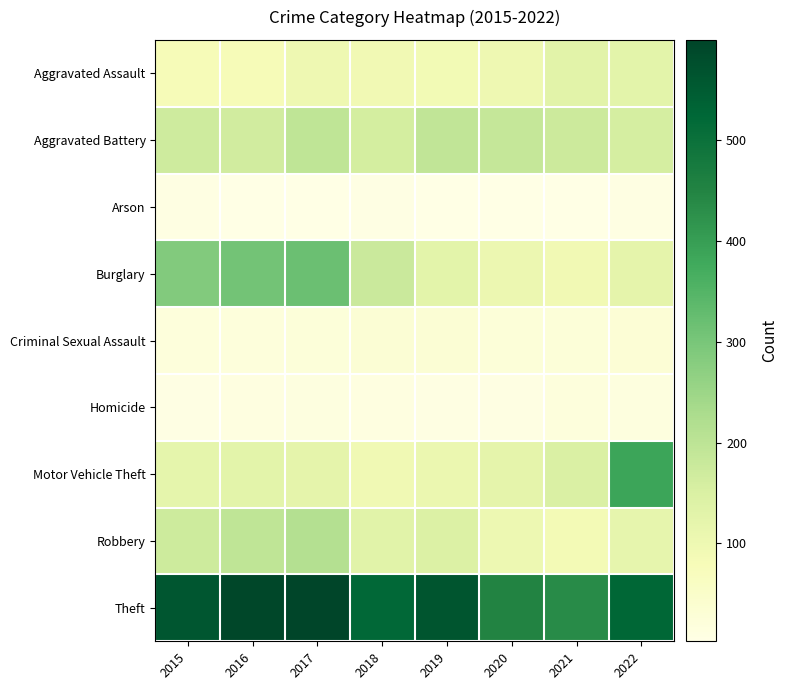

Which series has the largest range (max minus min)?

Motor Vehicle Theft